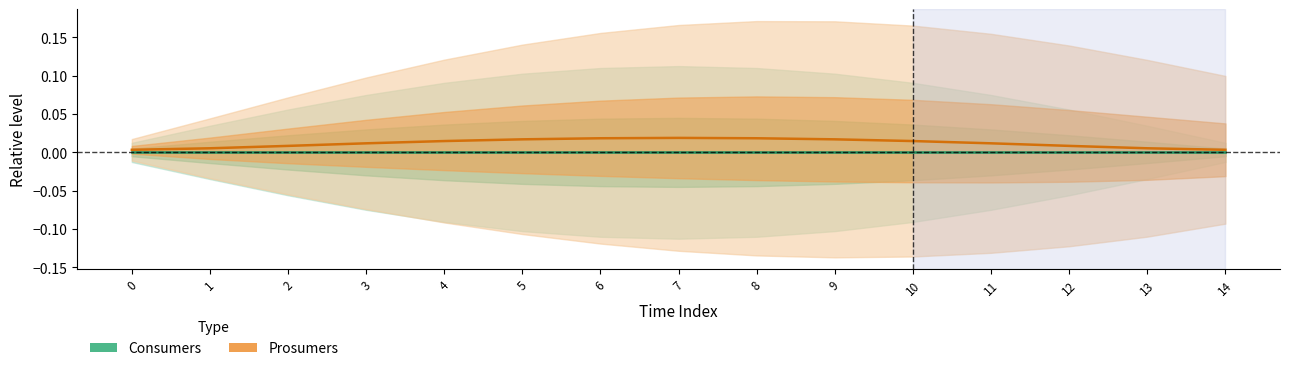

Does the chart display data point markers on the line(s)?

No